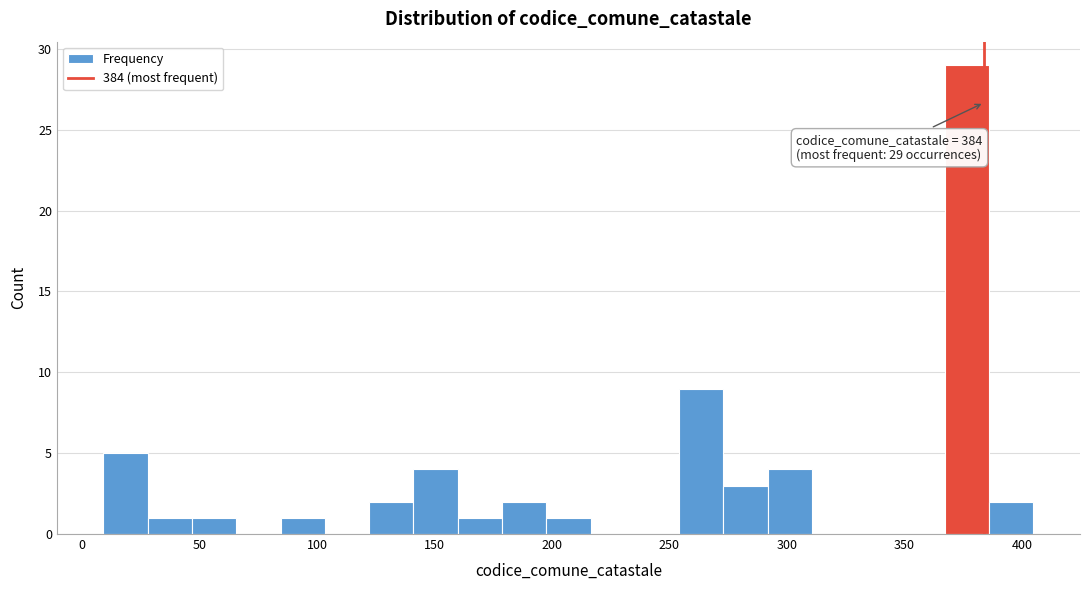

Around what value on the x-axis is the tallest bar? Give the approximate position of its centre, as read against the axis.

375